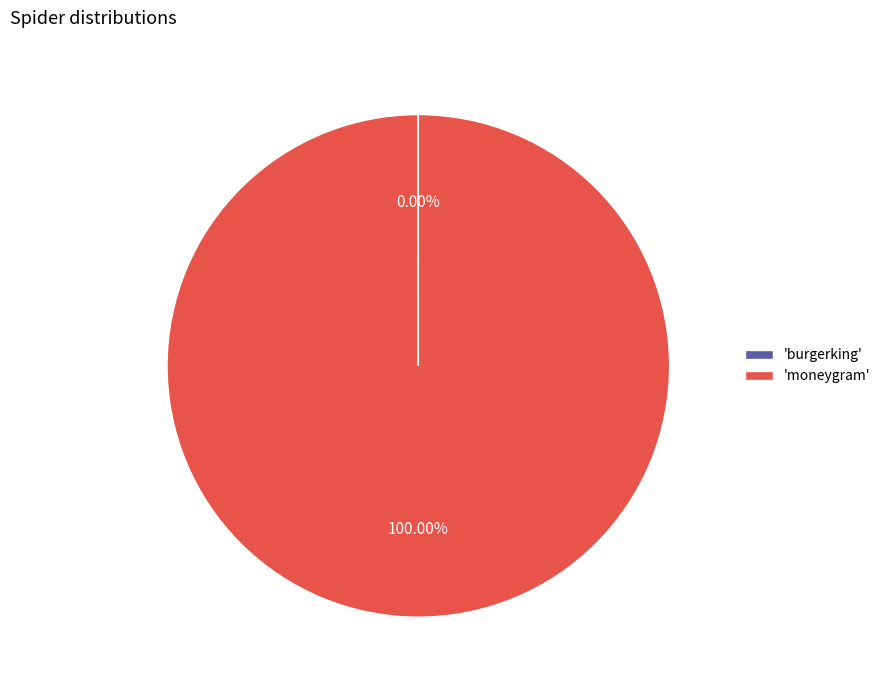

Which category has the biggest portion of the pie?

'moneygram'